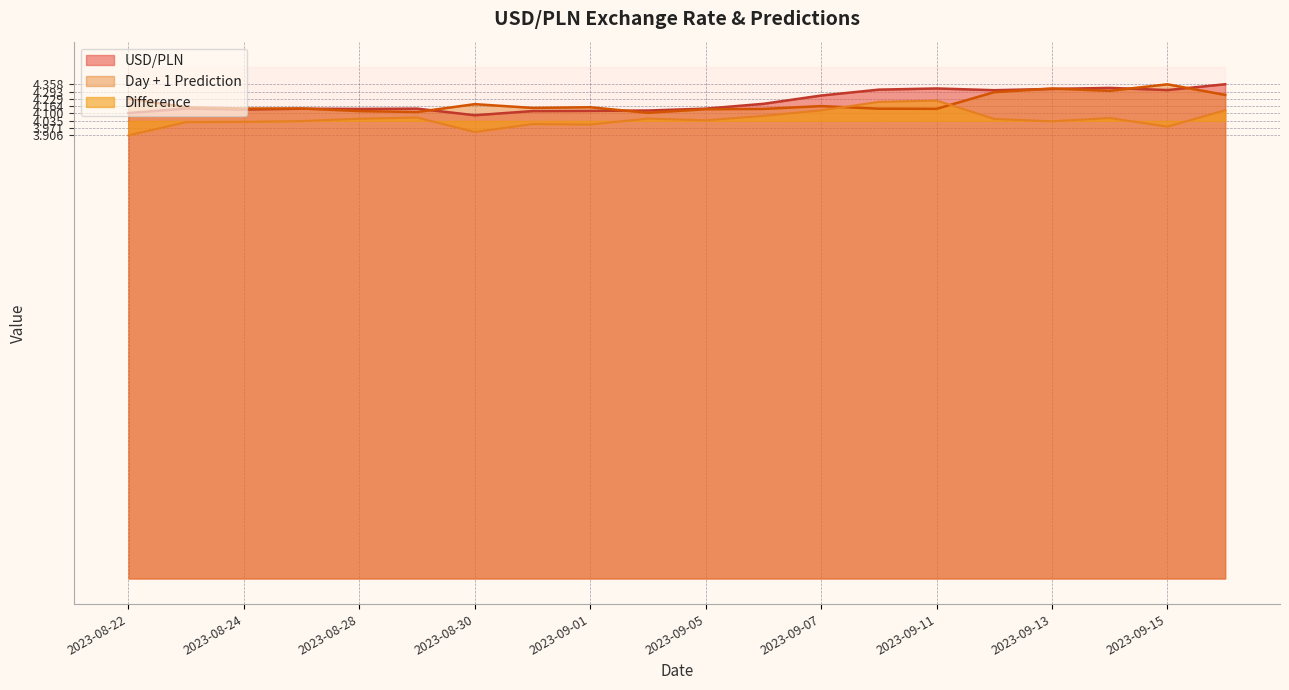

Which series ends up on top after the final intersection of Day + 1 Prediction and USD/PLN?

USD/PLN